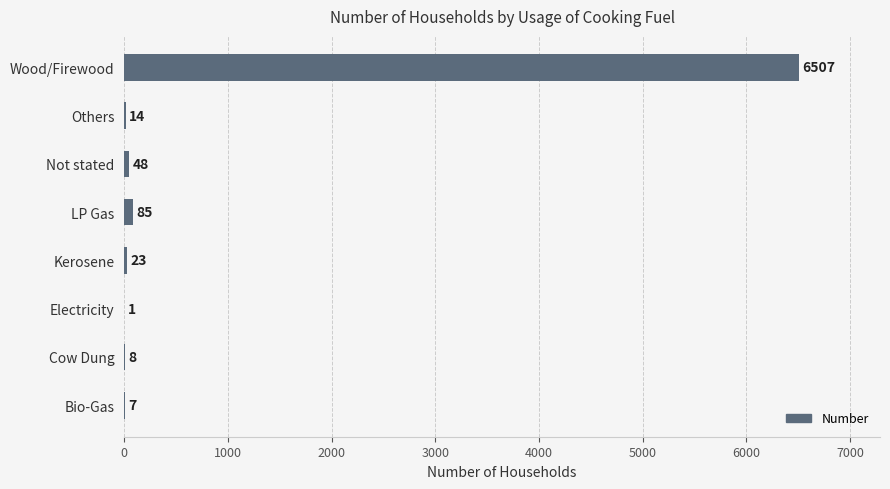

Approximately how many times larger is the value at Wood/Firewood compared to Electricity?

6507.0